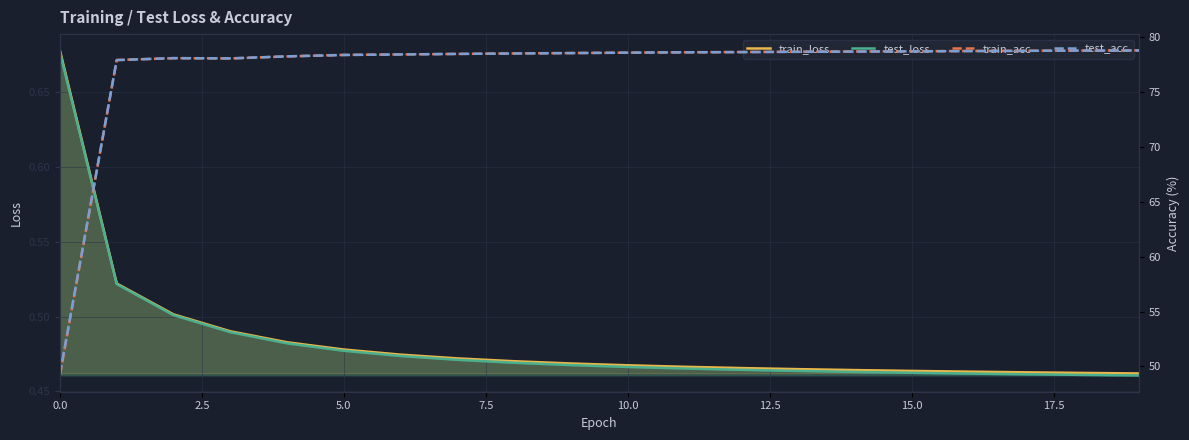

What position from the left is 17.5?

8